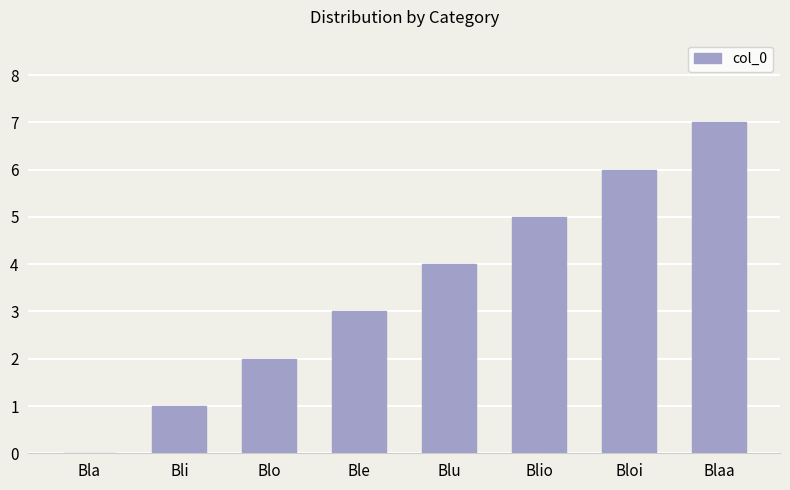

Count the values in the range 2 to 6.

5